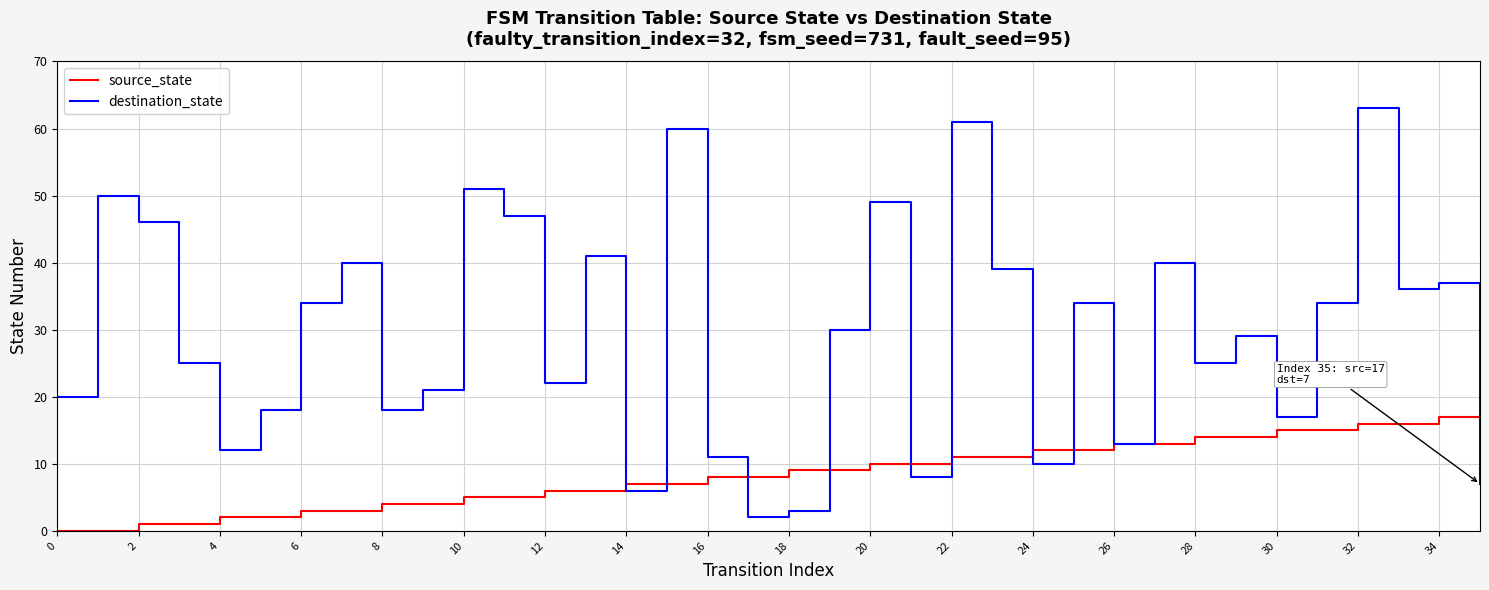

What is the greatest value displayed?

63